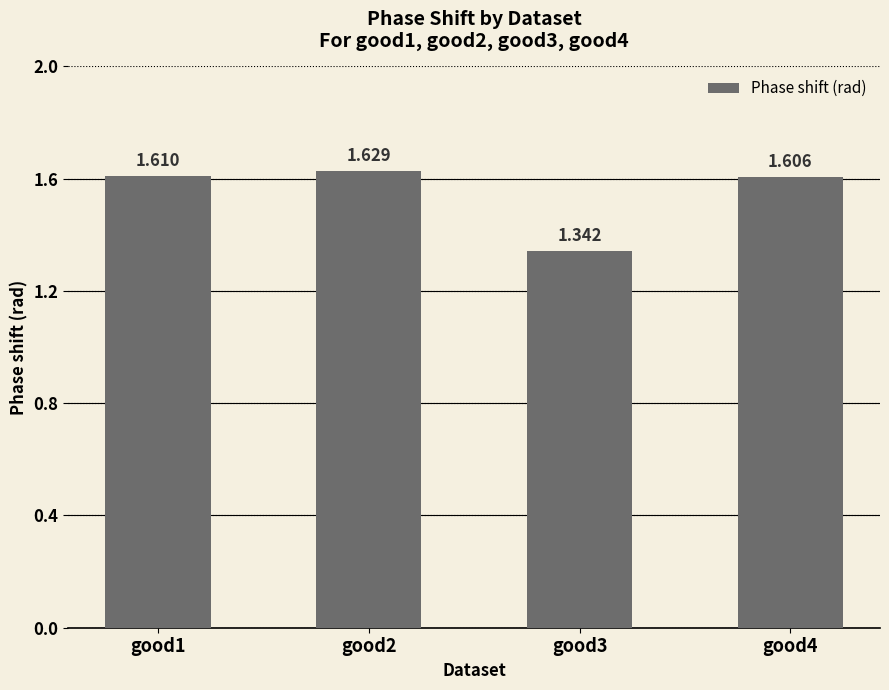

What is the value of the 3rd bar from the left?

1.3